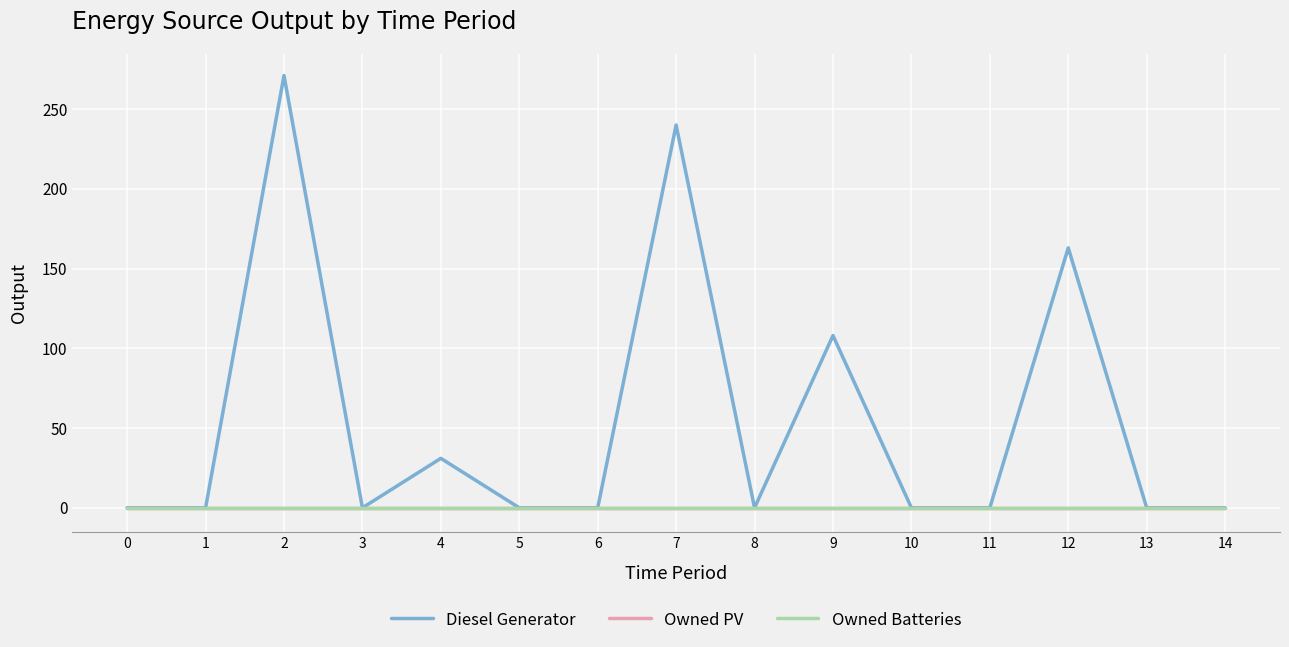

Does the chart have visible grid lines?

Yes